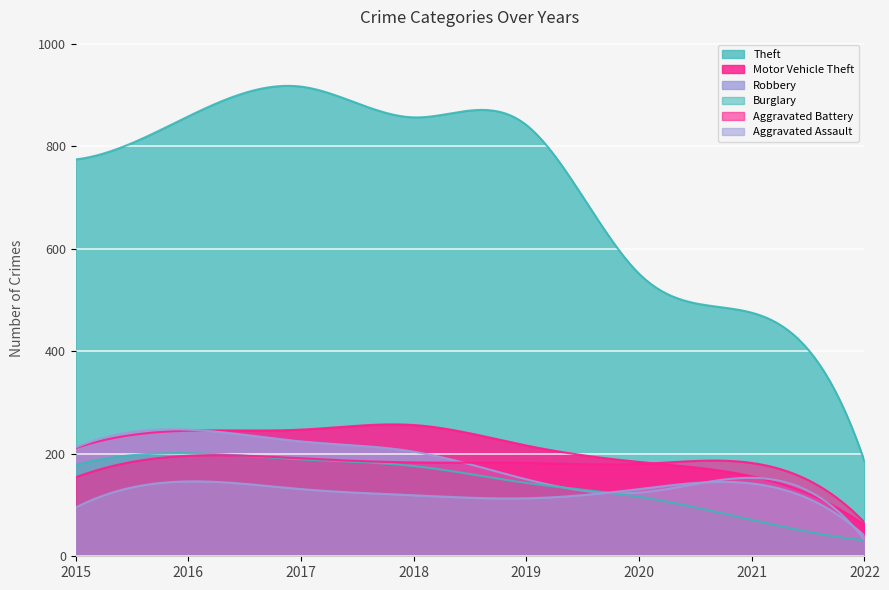

Where is the first local maximum for Robbery?

2016